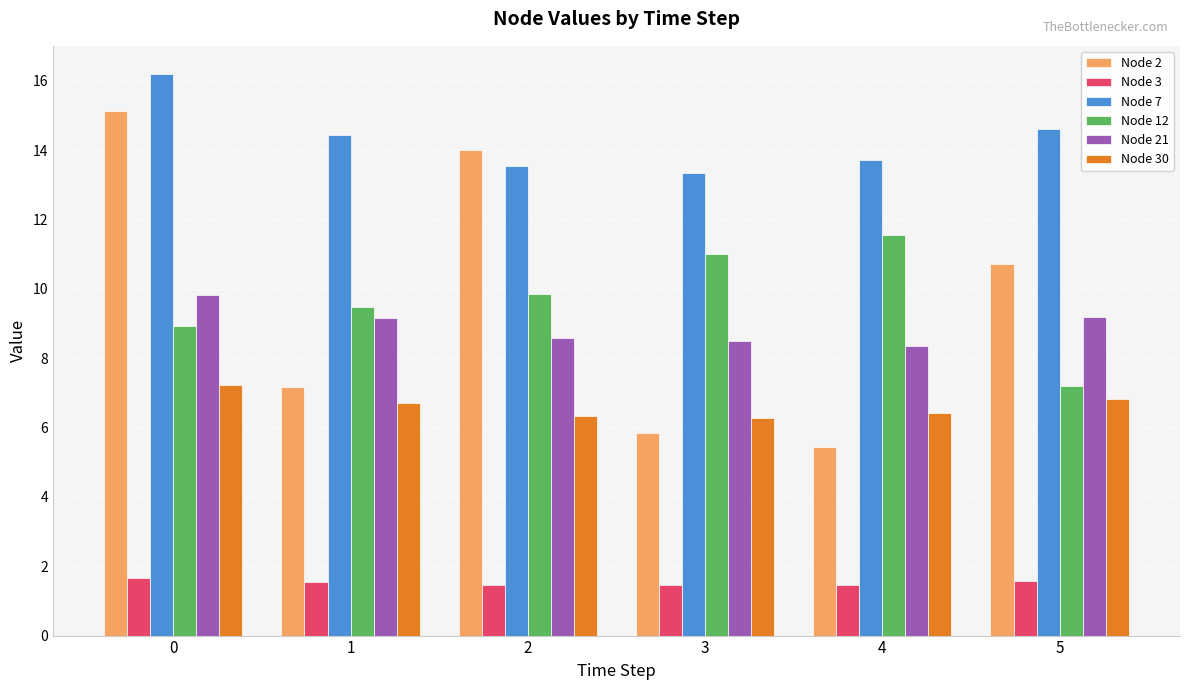

Is the value of Node 2 at 4 greater than the value of Node 12 at 5?

No